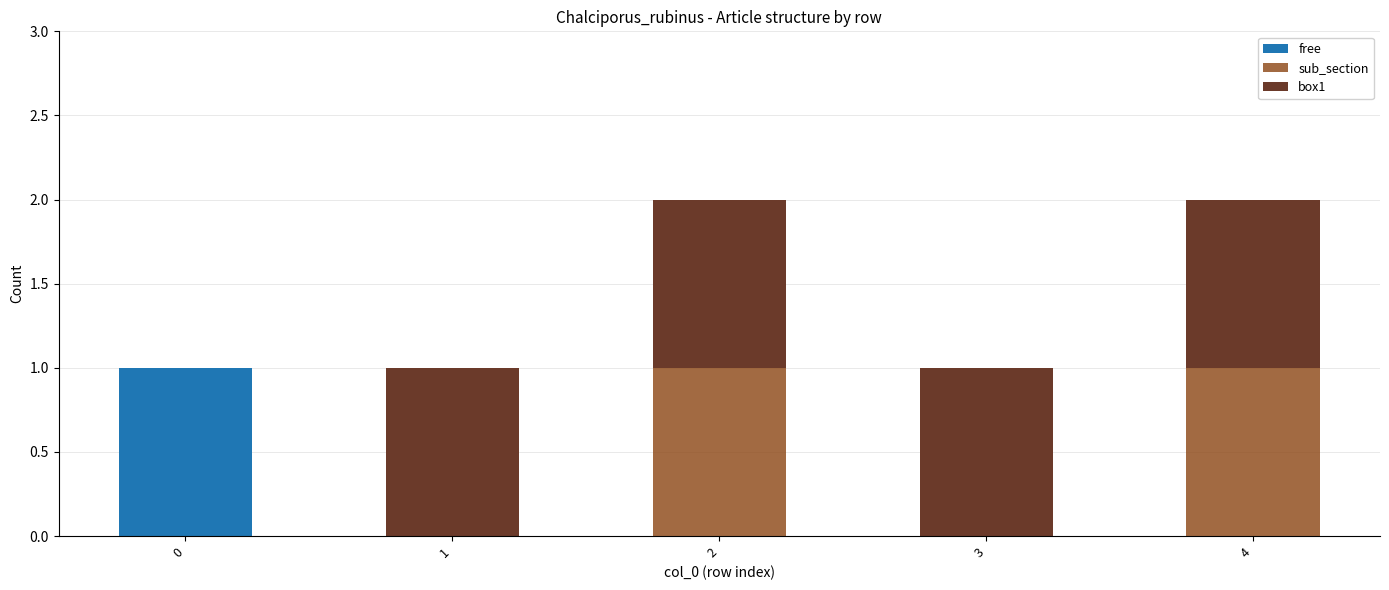

The free series shows 0 at 2. True or false?

True